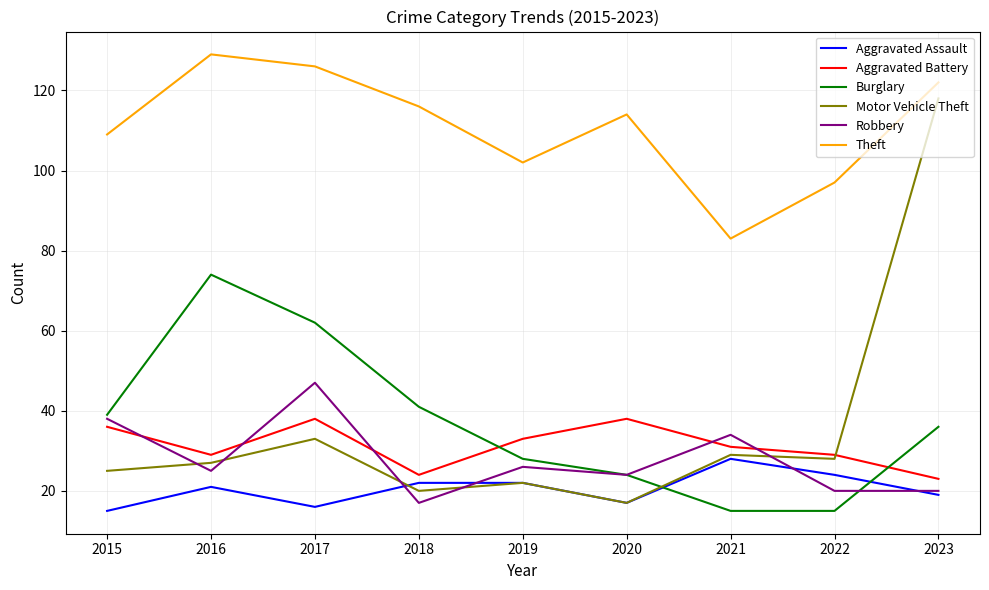

What is the maximum value shown in the chart?

129